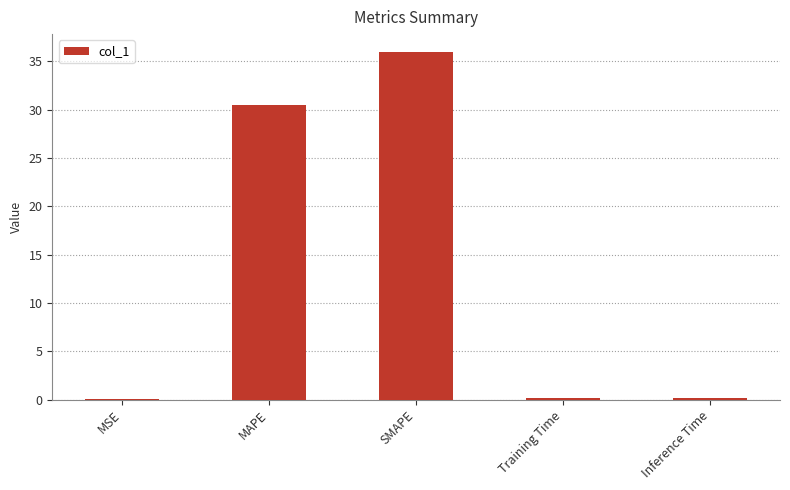

Is it true that the value at MAPE is 14.4?

False